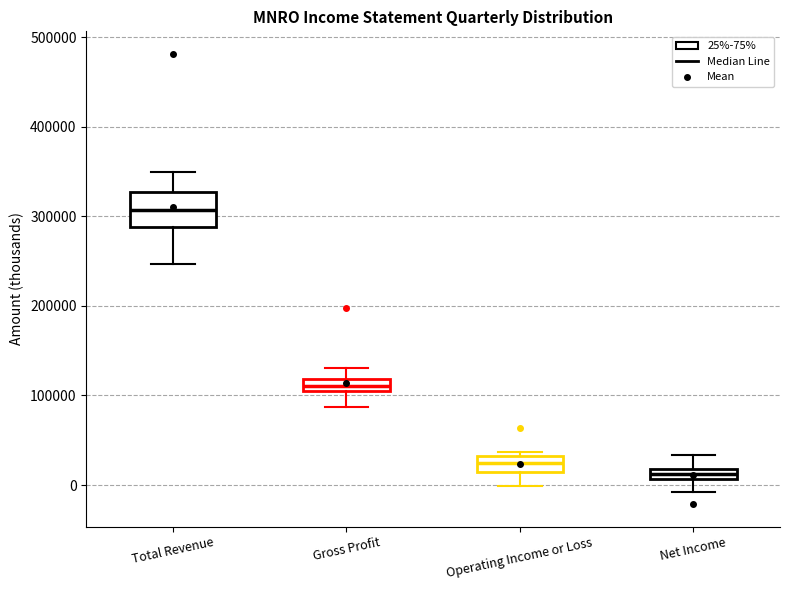

Which box has the highest median line?

Total Revenue